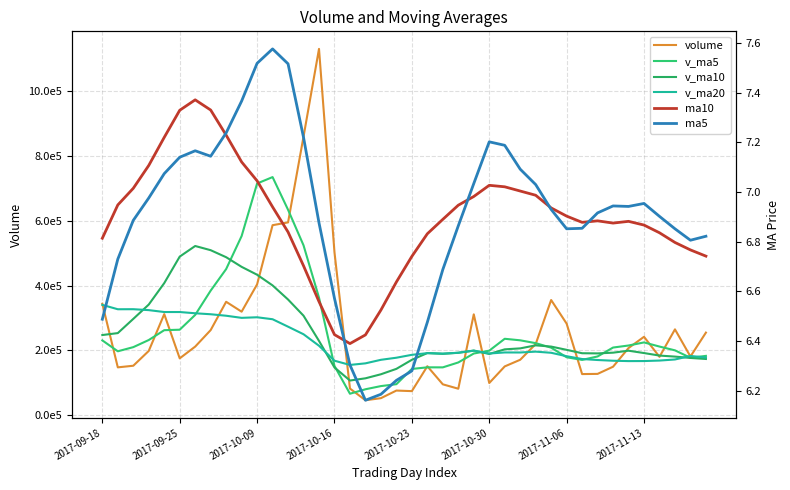

In ma5, how many points are higher than both neighbors (excluding endpoints)?

5